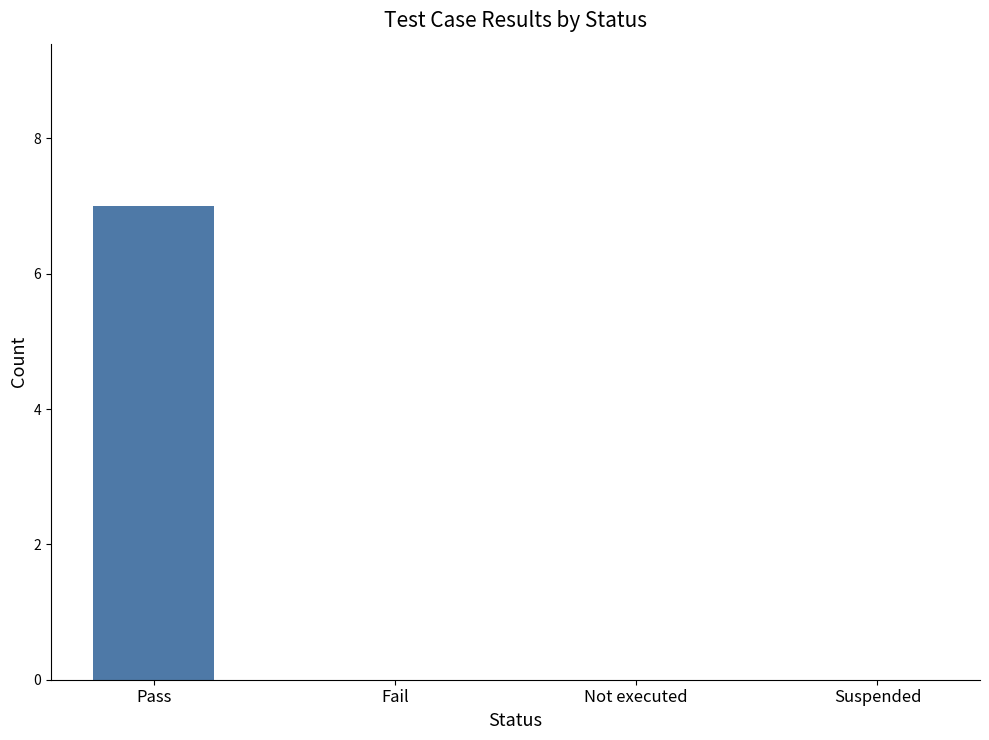

Reading left to right, what are all the values shown in this chart?

7	0	0	0